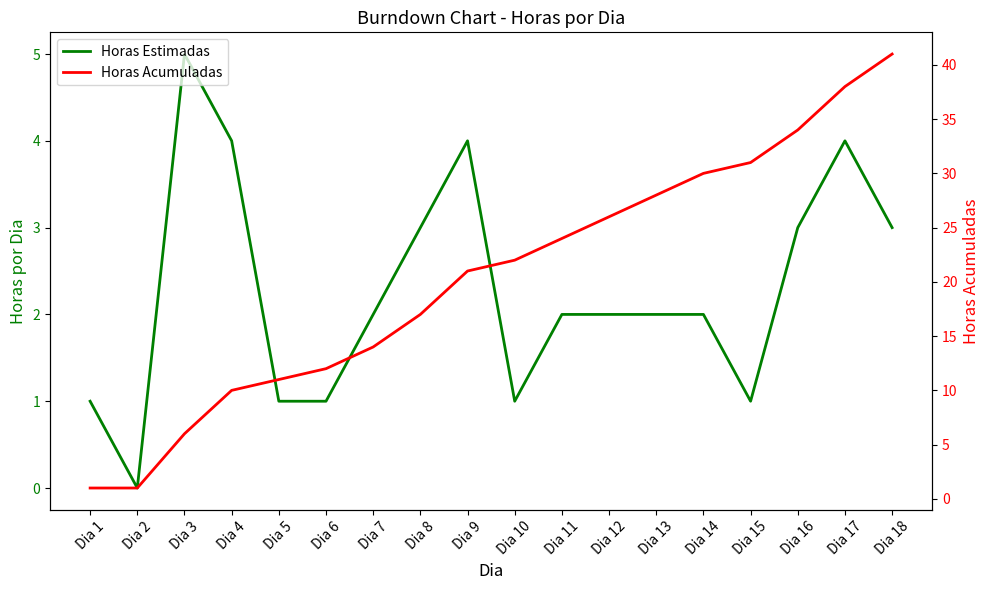

What are all the series names shown in the legend?

Horas Estimadas, Horas Acumuladas